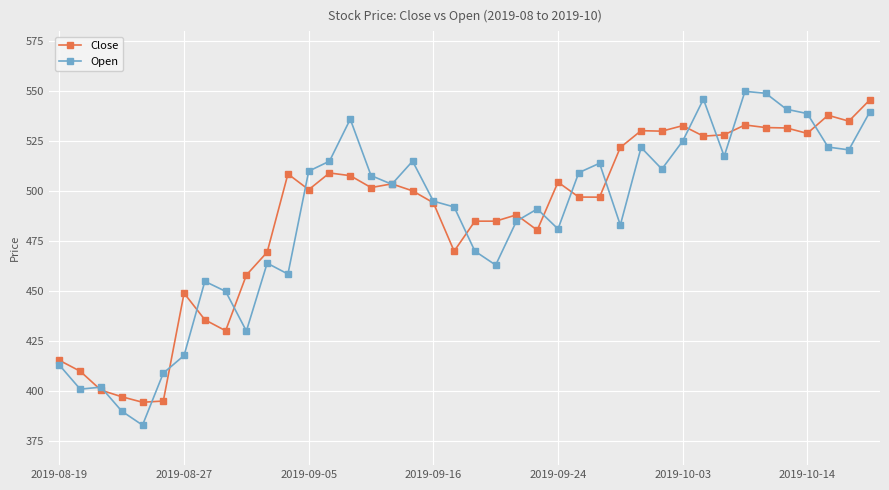

What is the value of the Open point at the 10th from the left?

430.1